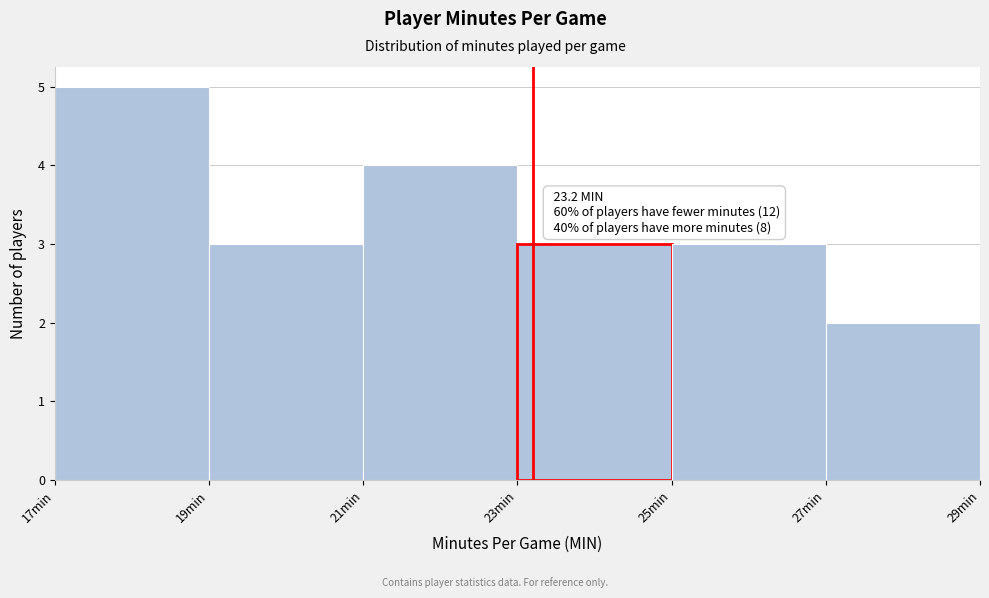

Which range on the x-axis has the tallest bar?

17 to 19